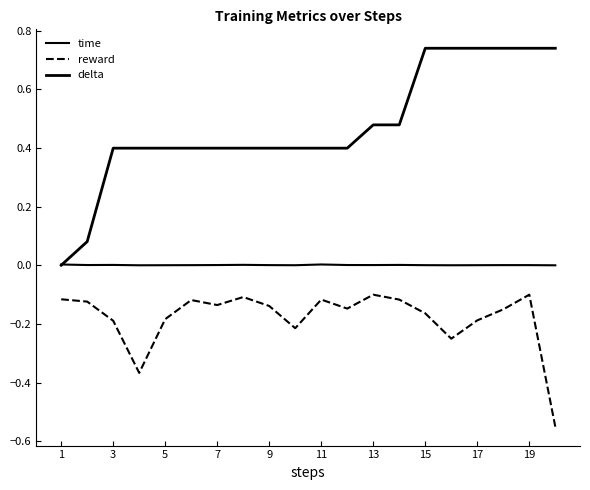

Does the chart display data point markers on the line(s)?

No